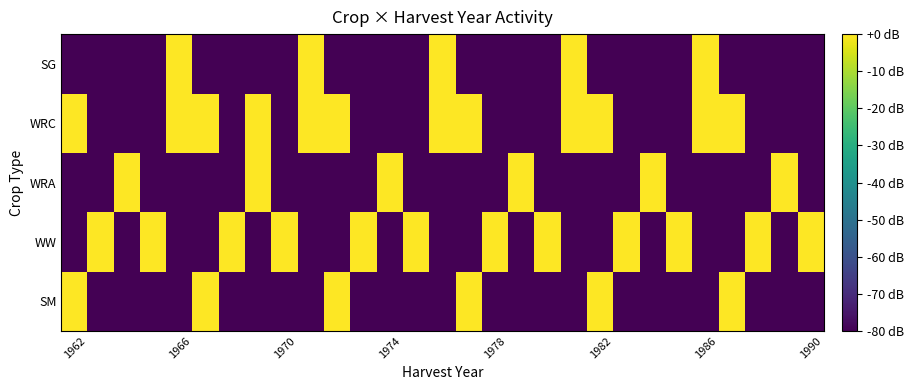

Rank the series by their maximum value, from highest to lowest.

SM, WW, WRA, WRC, SG